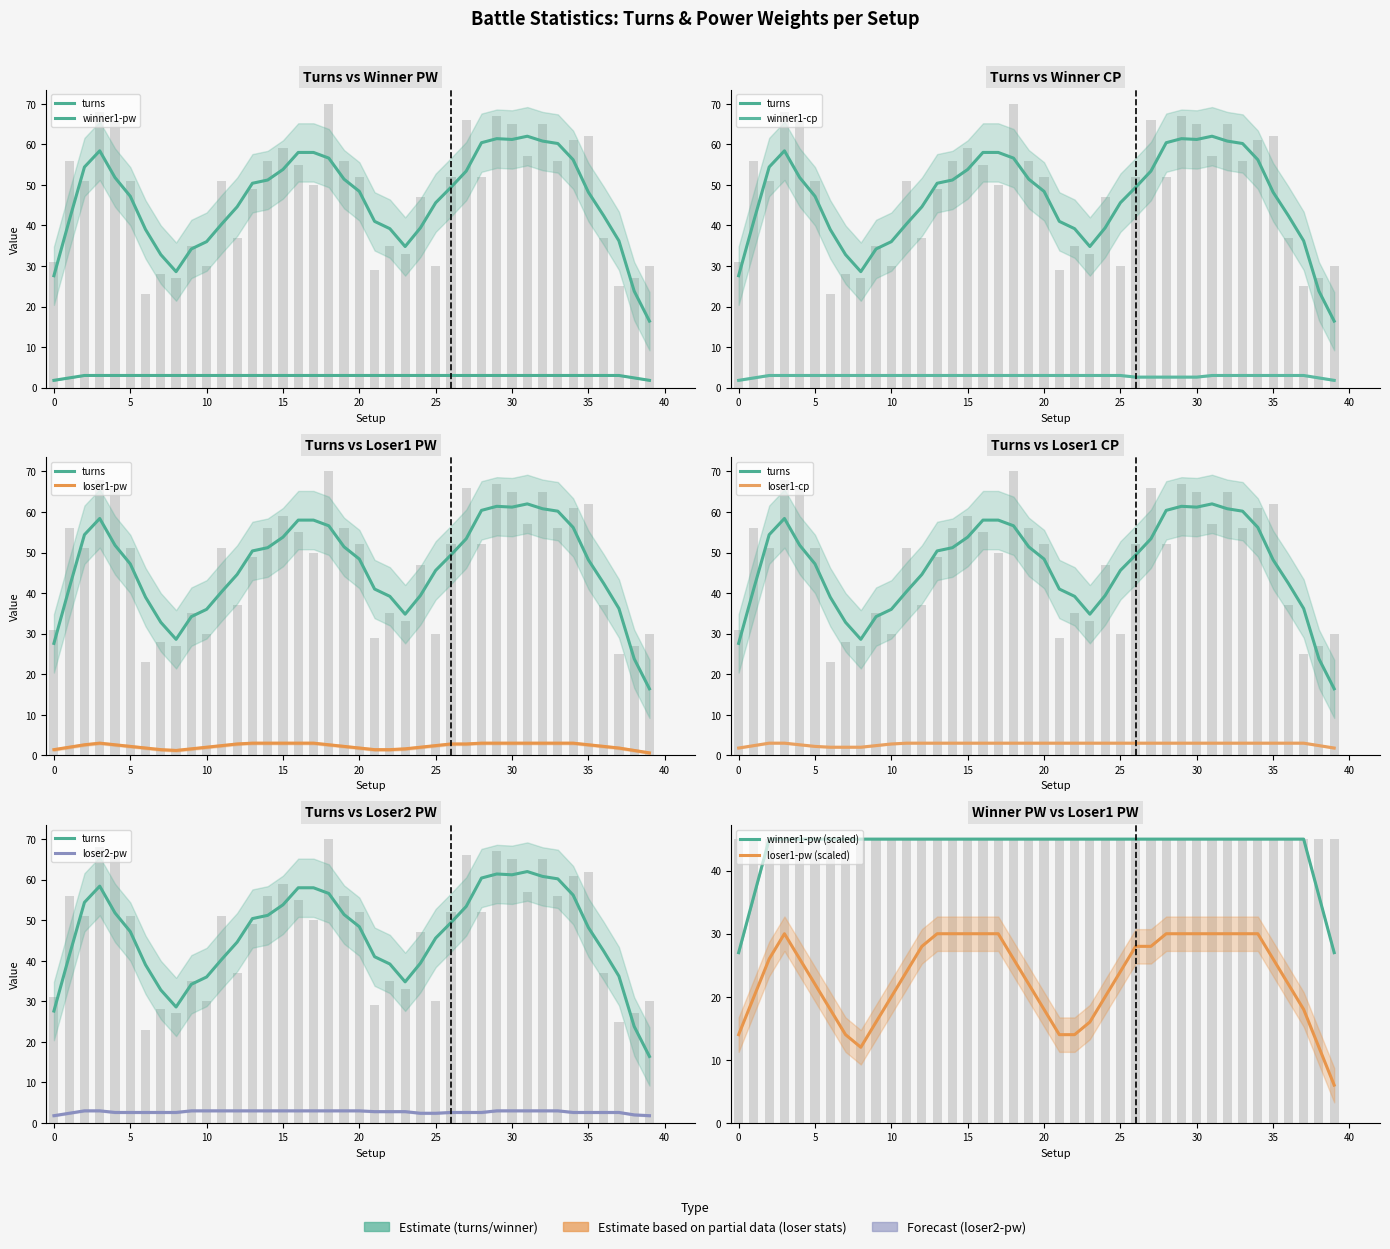

True or false: loser1-pw has a value of 3 at 2.

True